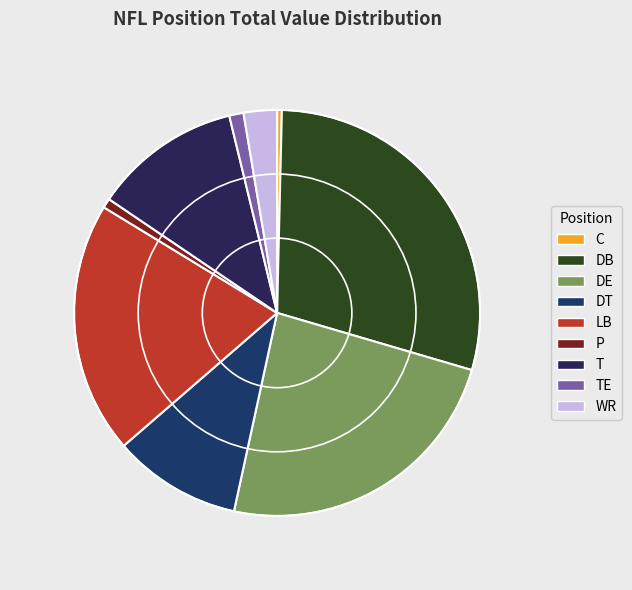

To the nearest percent, what is the average slice percentage?

11%